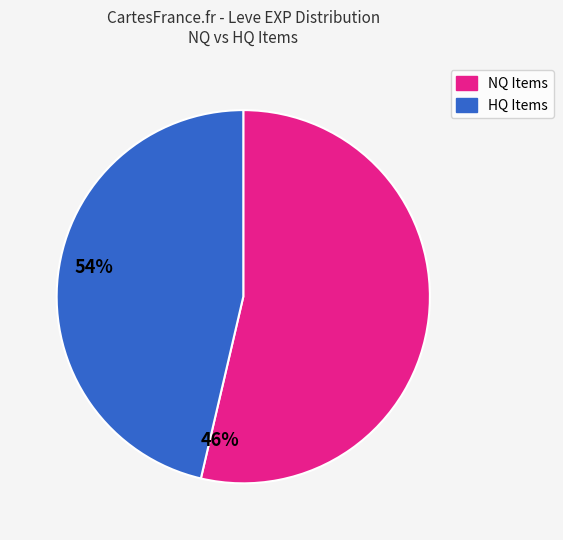

Combined, do NQ Items and HQ Items account for over 50%?

Yes